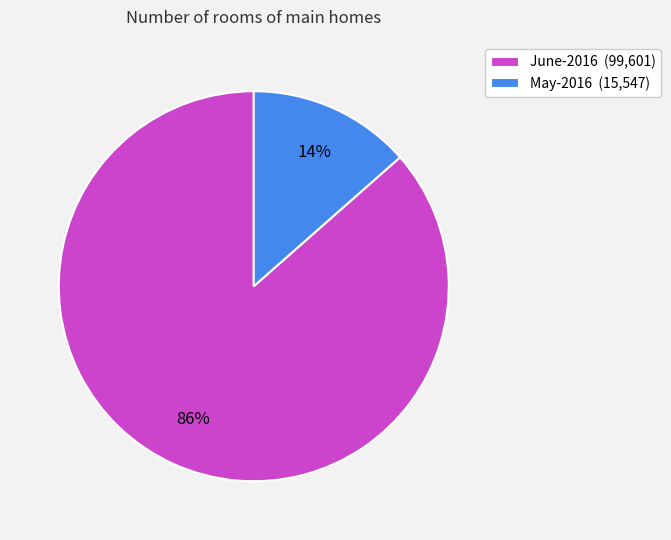

Count the number of slices in the pie.

2